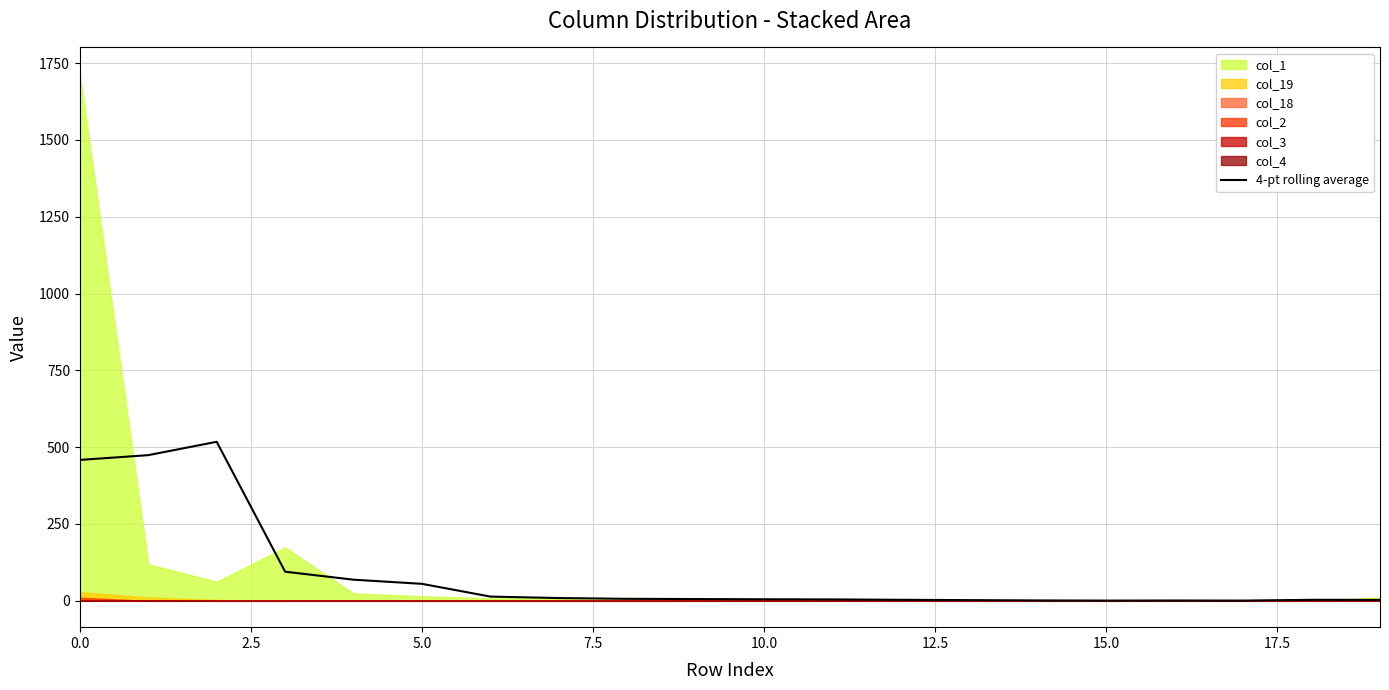

The value of 4-pt rolling average at 5.0 is 55.2. True or false?

True